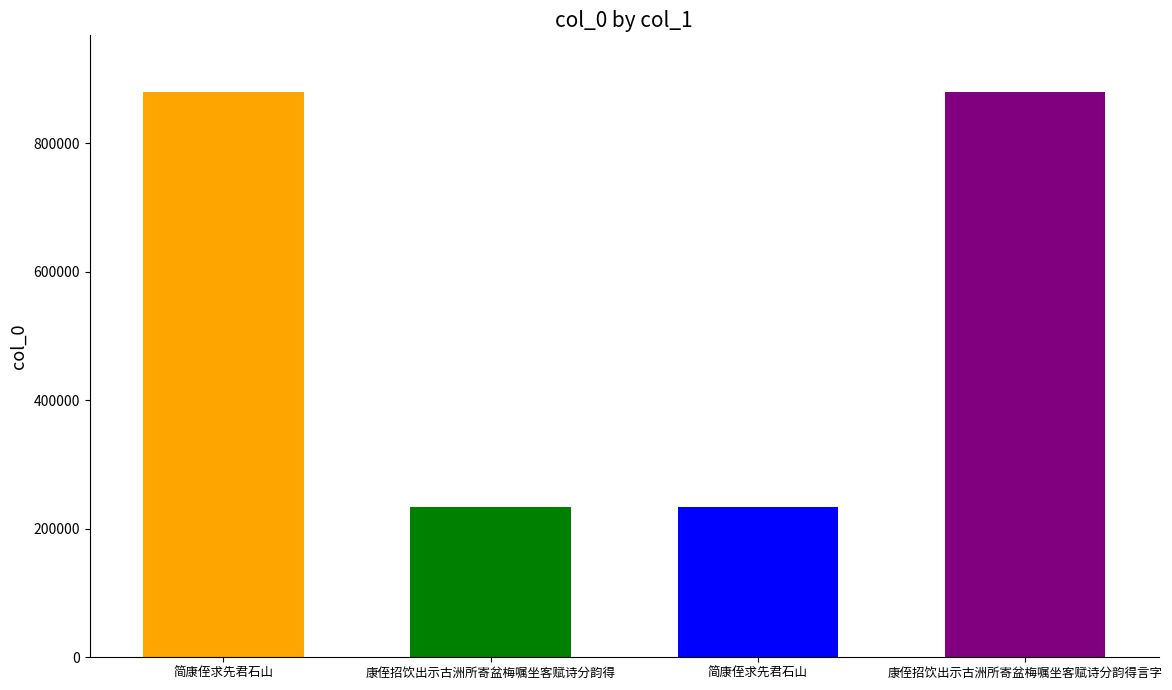

What is the ratio of the value at 简康侄求先君石山 to the value at 简康侄求先君石山?

3.8